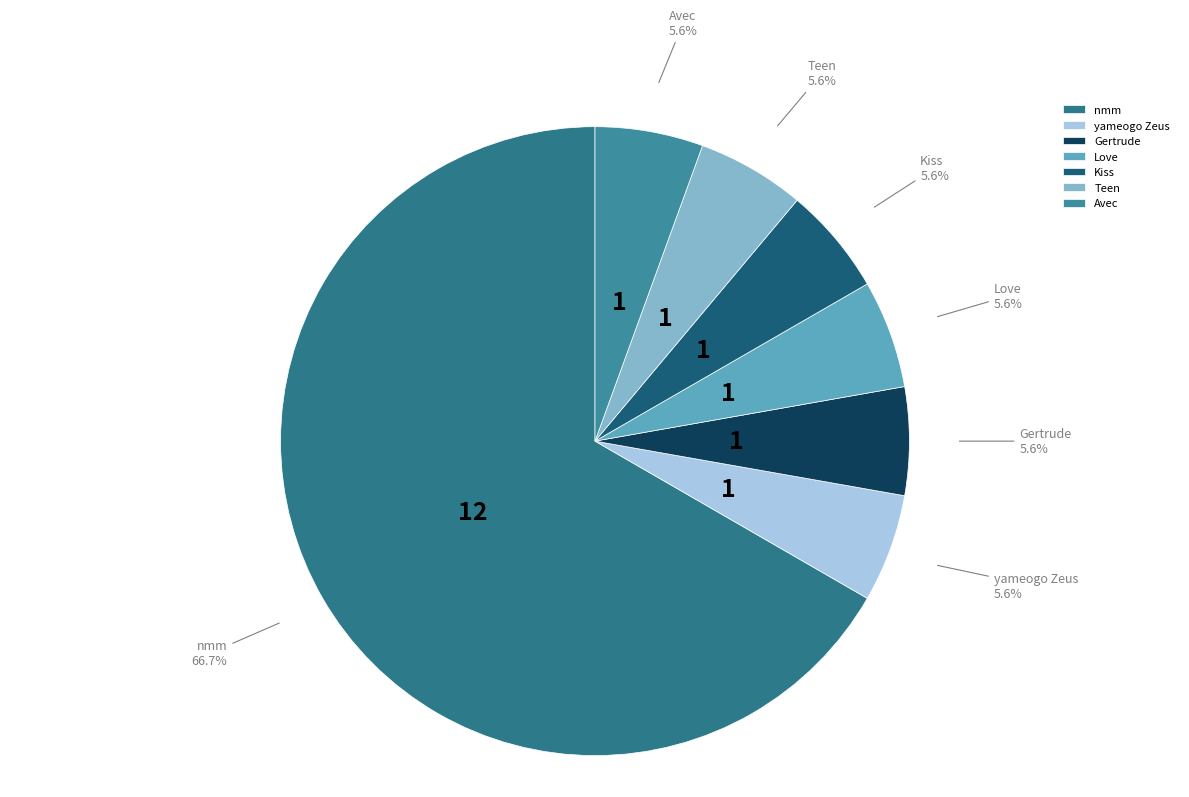

Which slice is the largest?

nmm